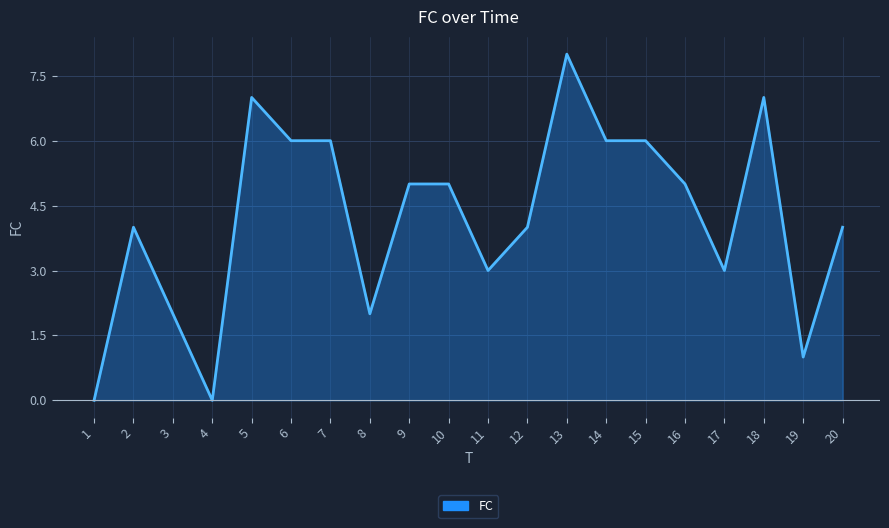

Does the chart have visible grid lines?

Yes